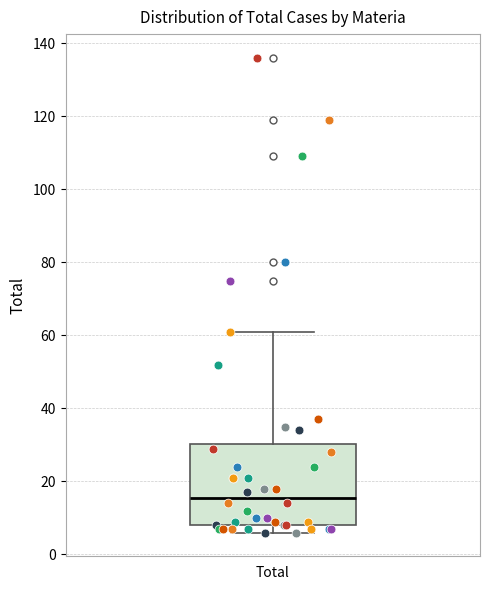

Read this box plot against the y-axis: the position of the median line, the range covered by the box, and the ends of both whiskers. The values are not printed on the chart, so give them approximately, as read against the axis.

median 16, box 8 to 30, whiskers 6 to 62